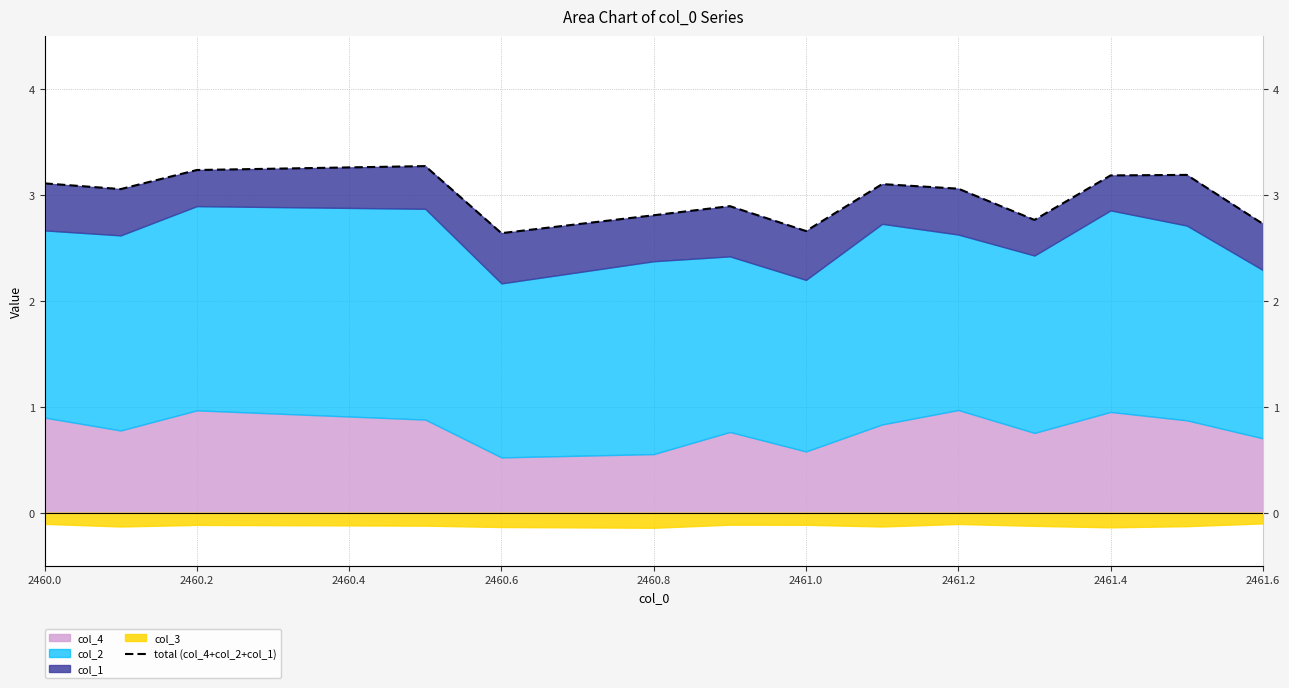

Where does the data first go above 3?

2460.0